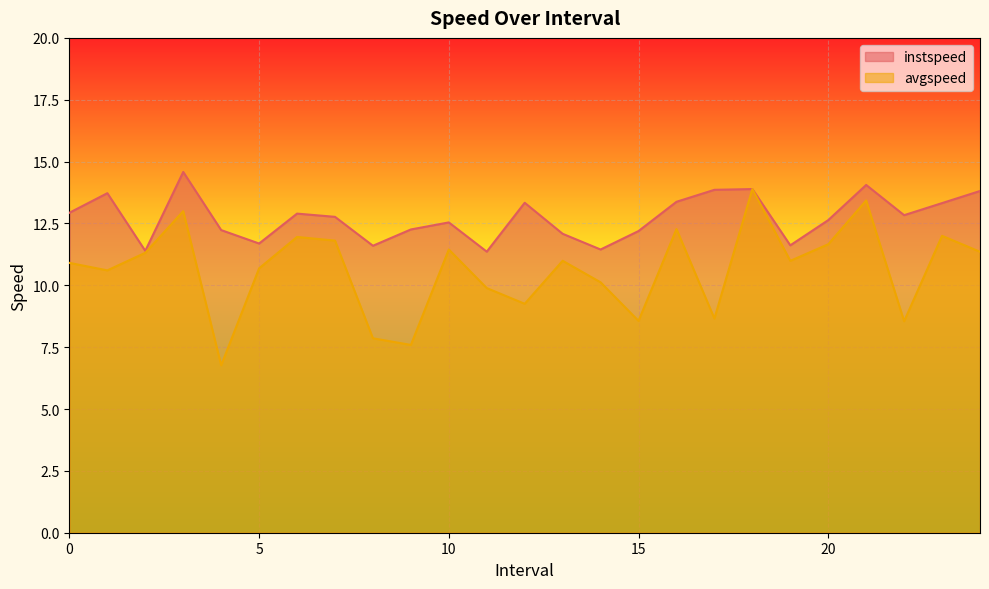

At how many categories does at least one series exceed 12?

19